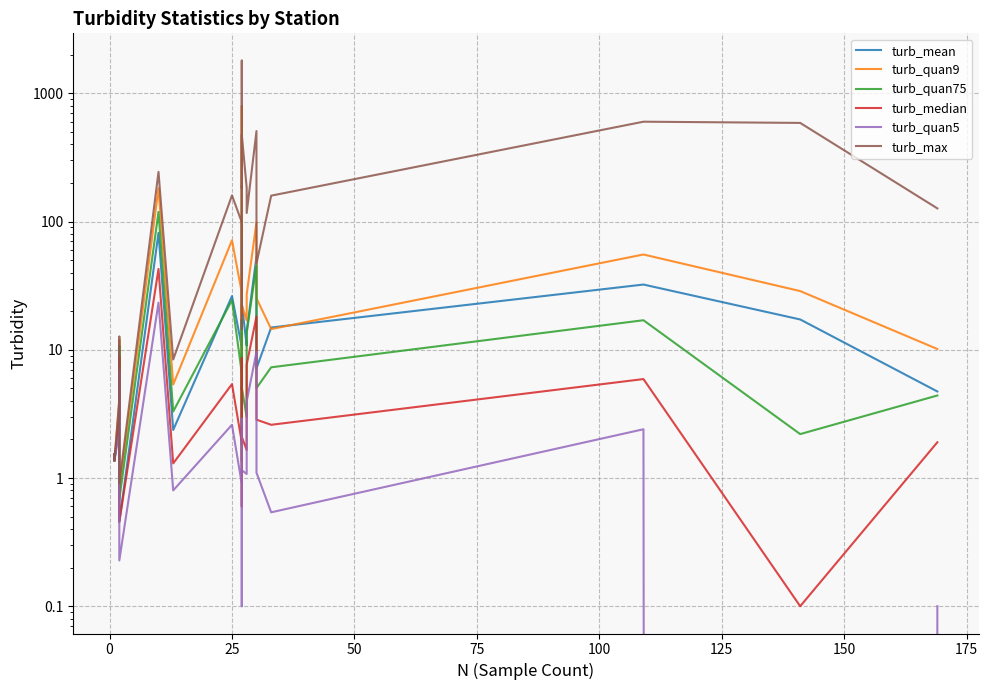

What are all the series names shown in the legend?

turb_mean, turb_quan9, turb_quan75, turb_median, turb_quan5, turb_max